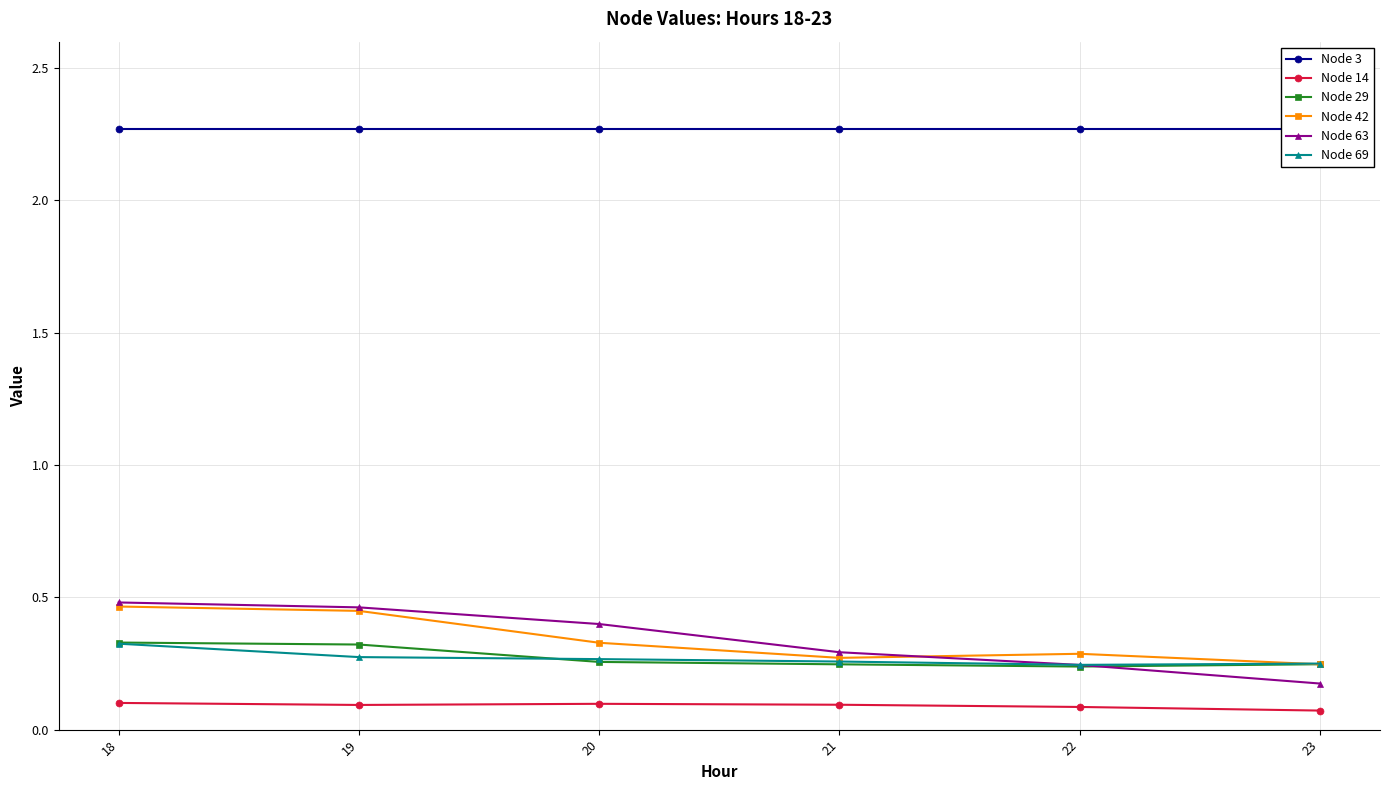

Which category has the highest value in the Node 14 series?

18